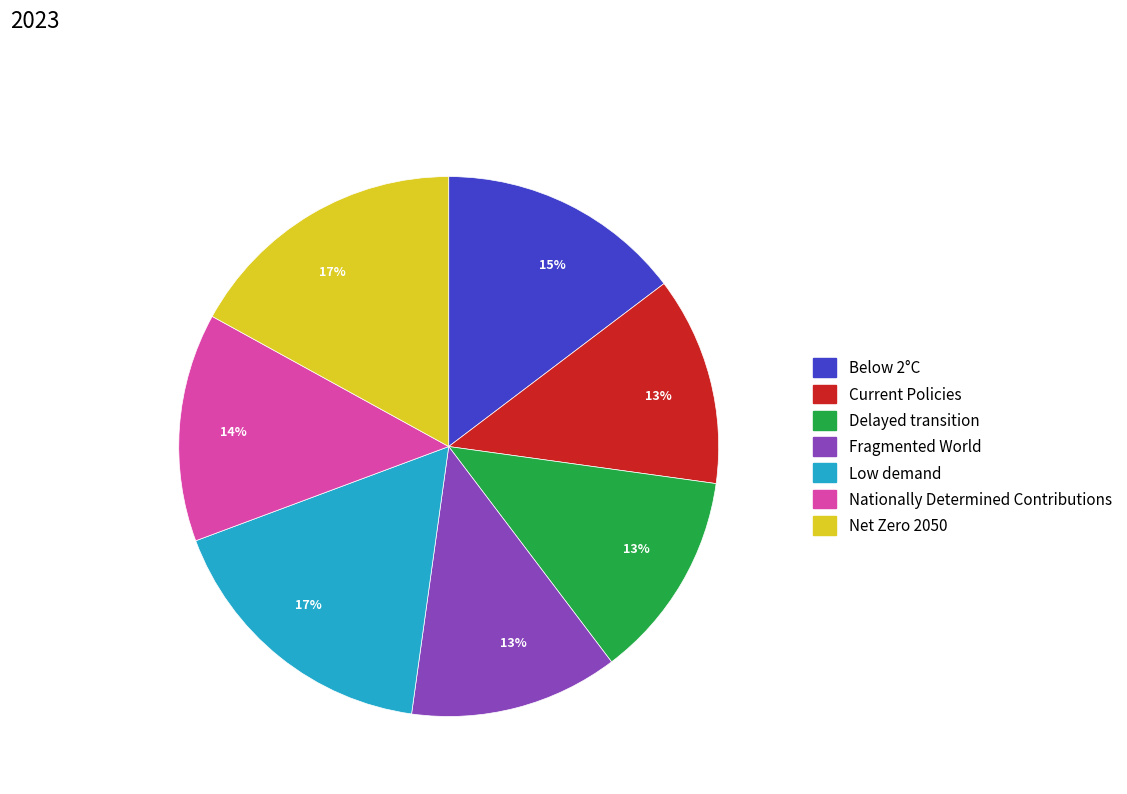

How many slices are in this pie chart?

7